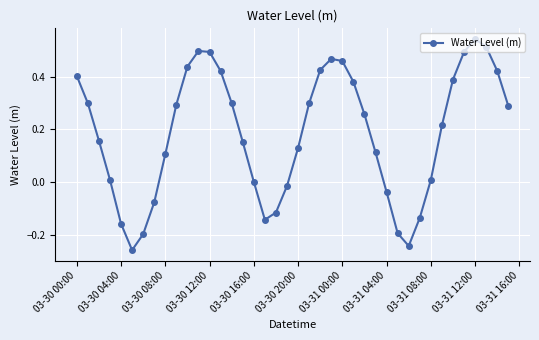

What is the difference between the second highest and minimum values?

0.8